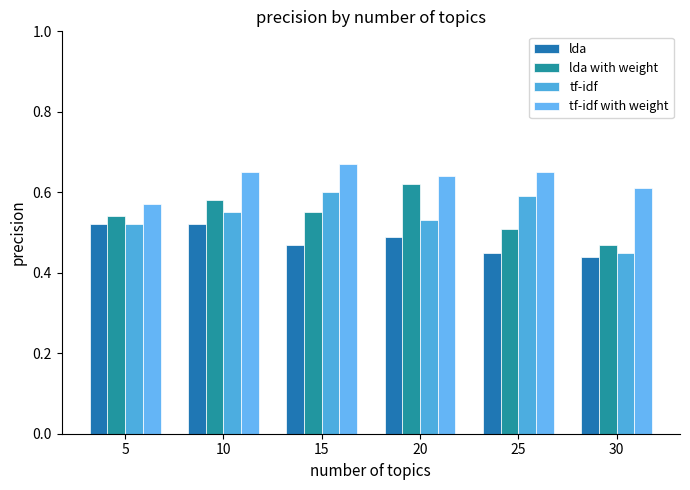

Which series has the largest total across all categories?

tf-idf with weight